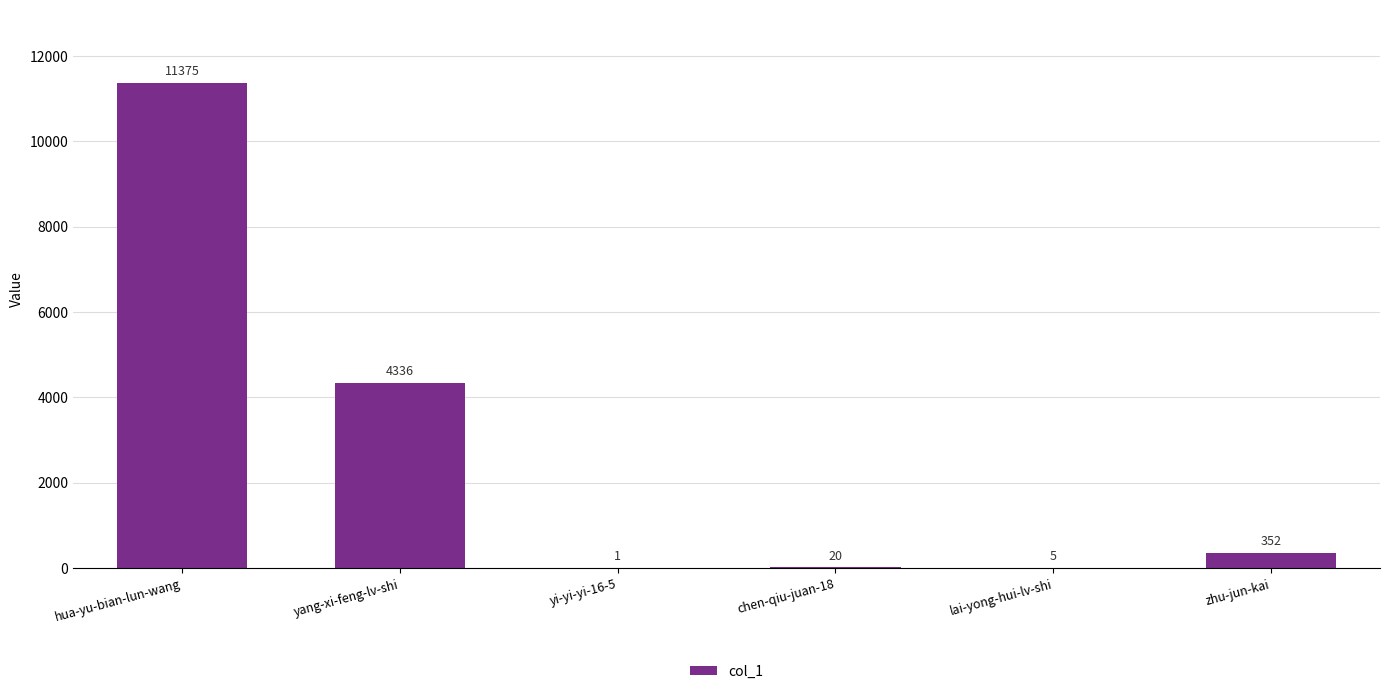

What is the average value?

2682